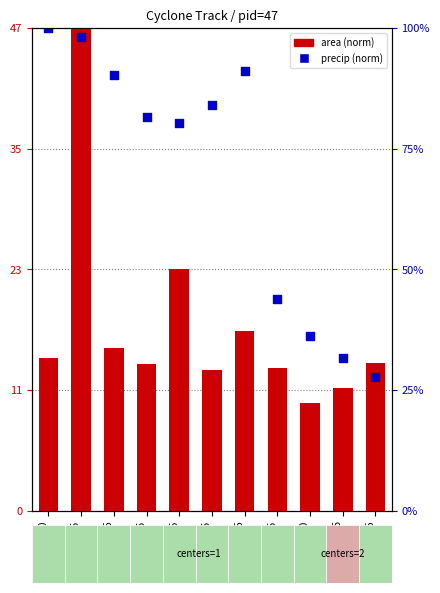

Approximately how many times larger is the value at 39721.375 compared to 39722.25?

2.9